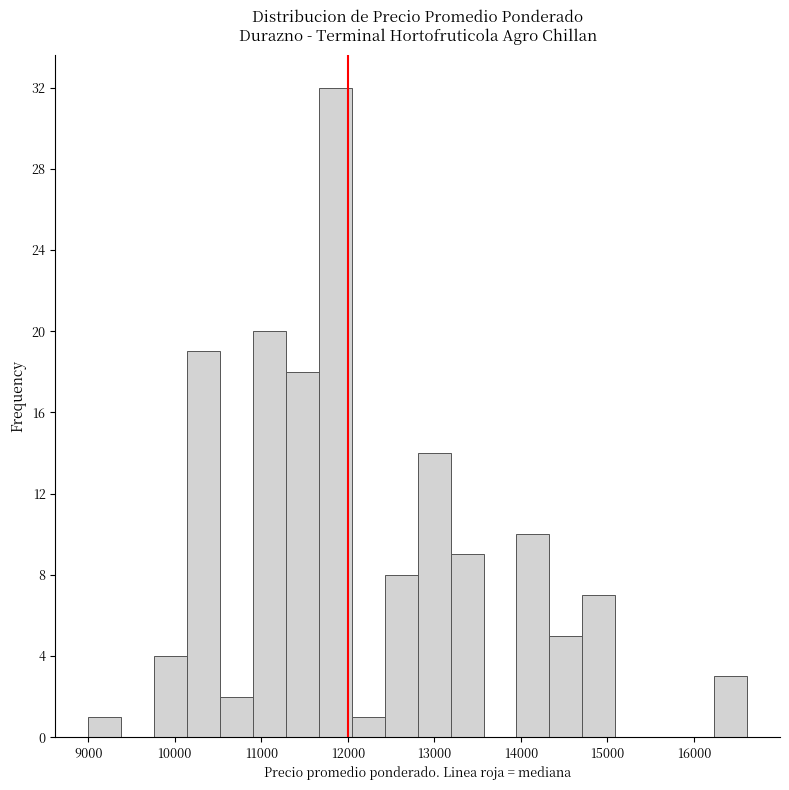

Read against the x-axis, roughly where is the centre of the tallest bar?

11900